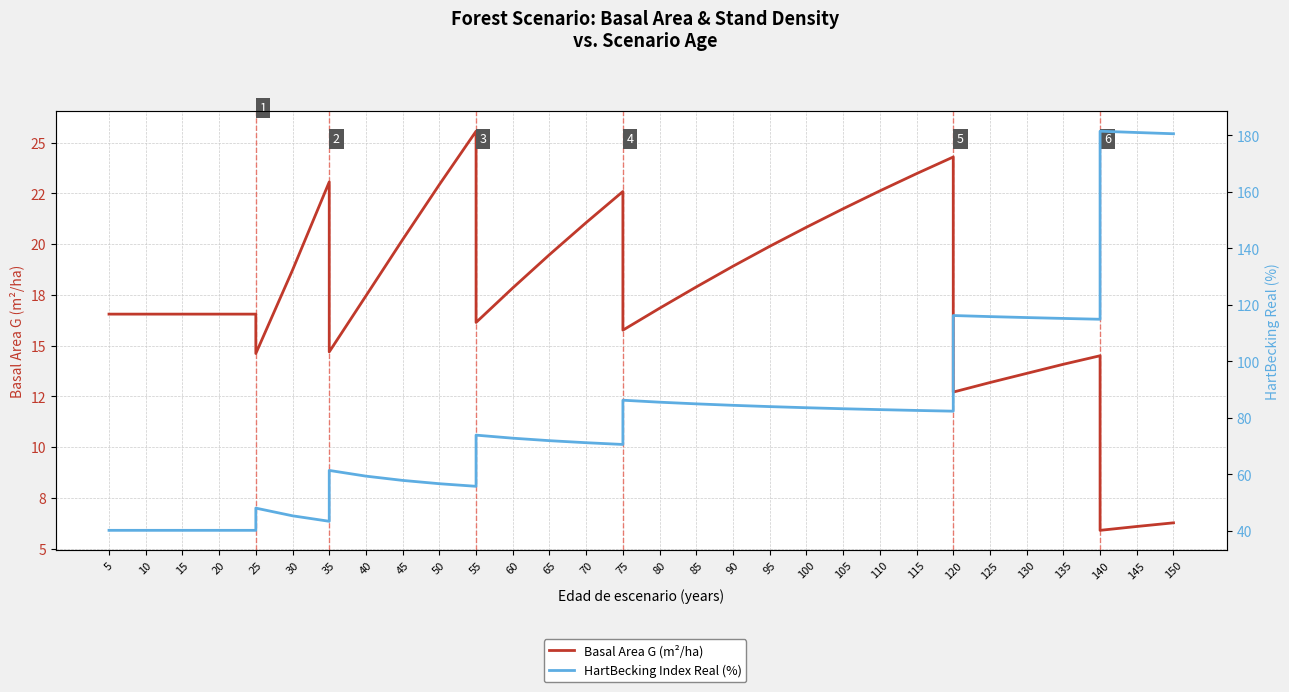

True or false: HartBecking Index Real (%) has a value of 21.9 at 15.

False